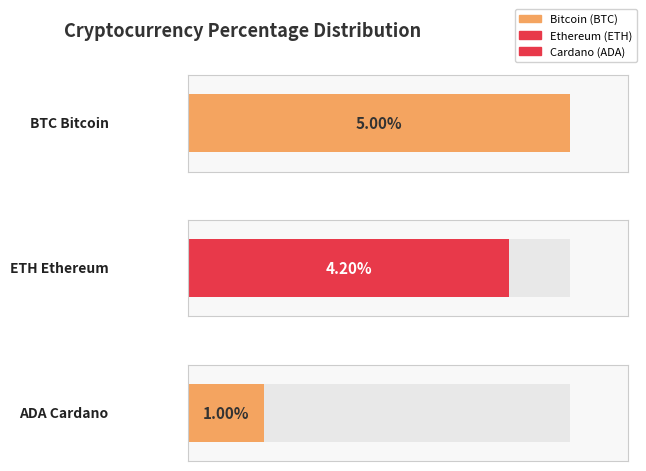

Which label corresponds to the smallest value in the chart?

ADA
Cardano